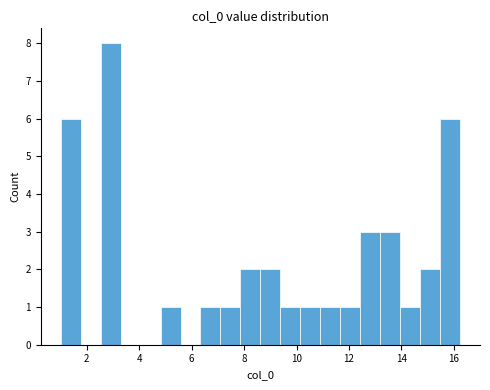

Around what value on the x-axis is the tallest bar? Give the approximate position of its centre, as read against the axis.

3.0